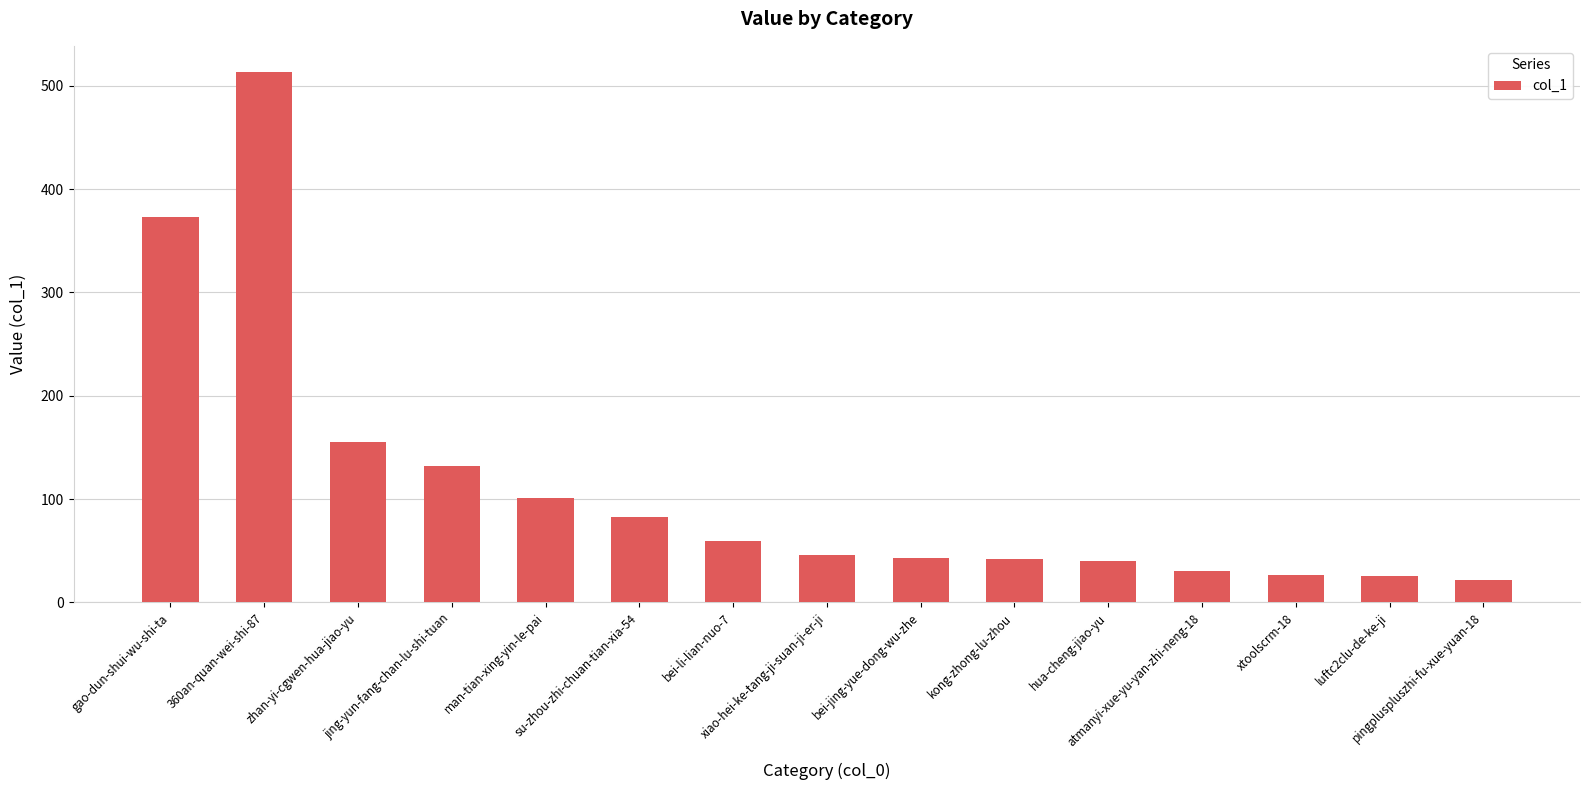

How many series are shown in this chart?

1